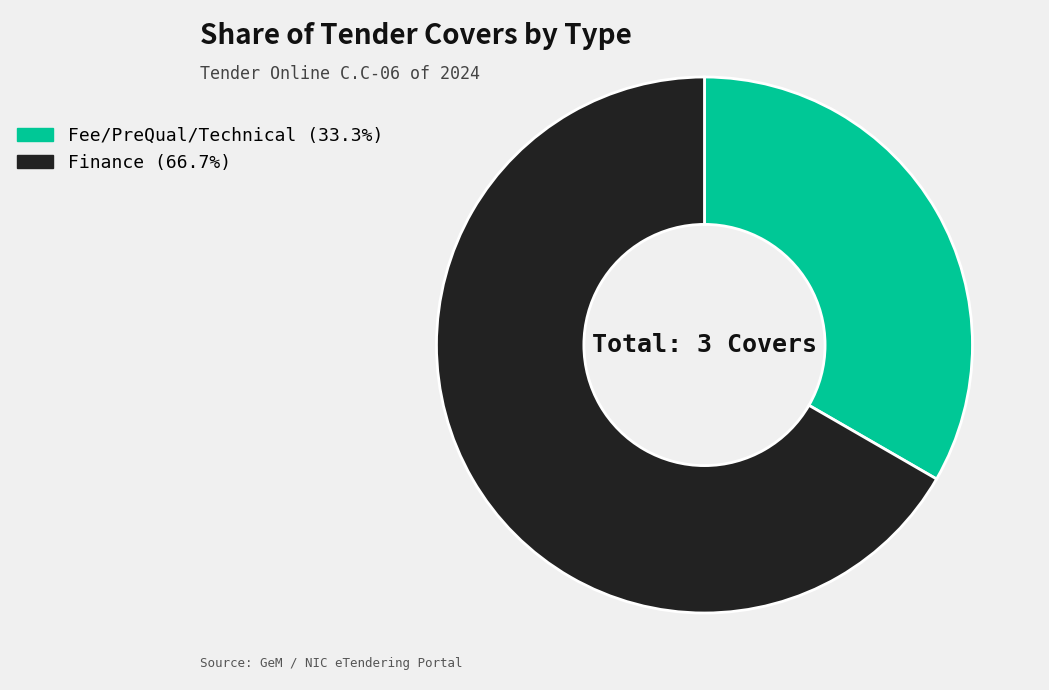

Do Fee/PreQual/Technical and Finance together represent more than half of the pie?

Yes